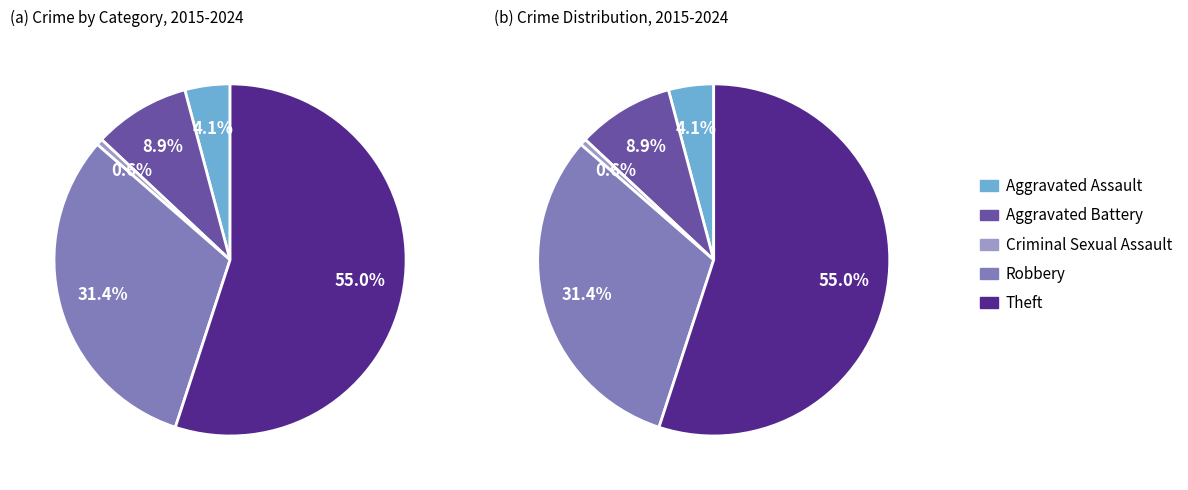

How many slices are in this pie chart?

5